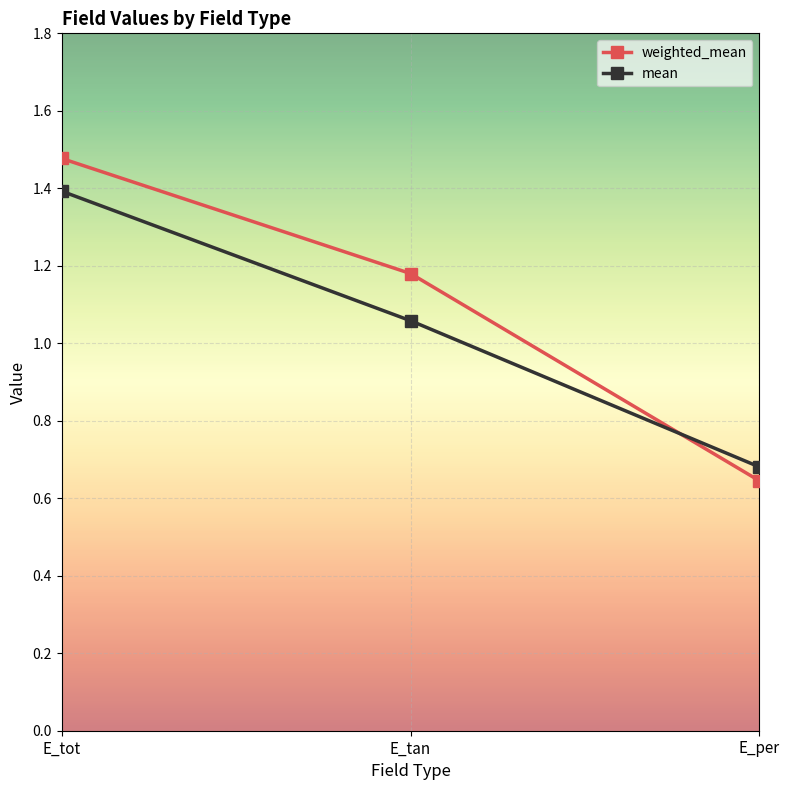

What is the highest value of the mean series?

1.4